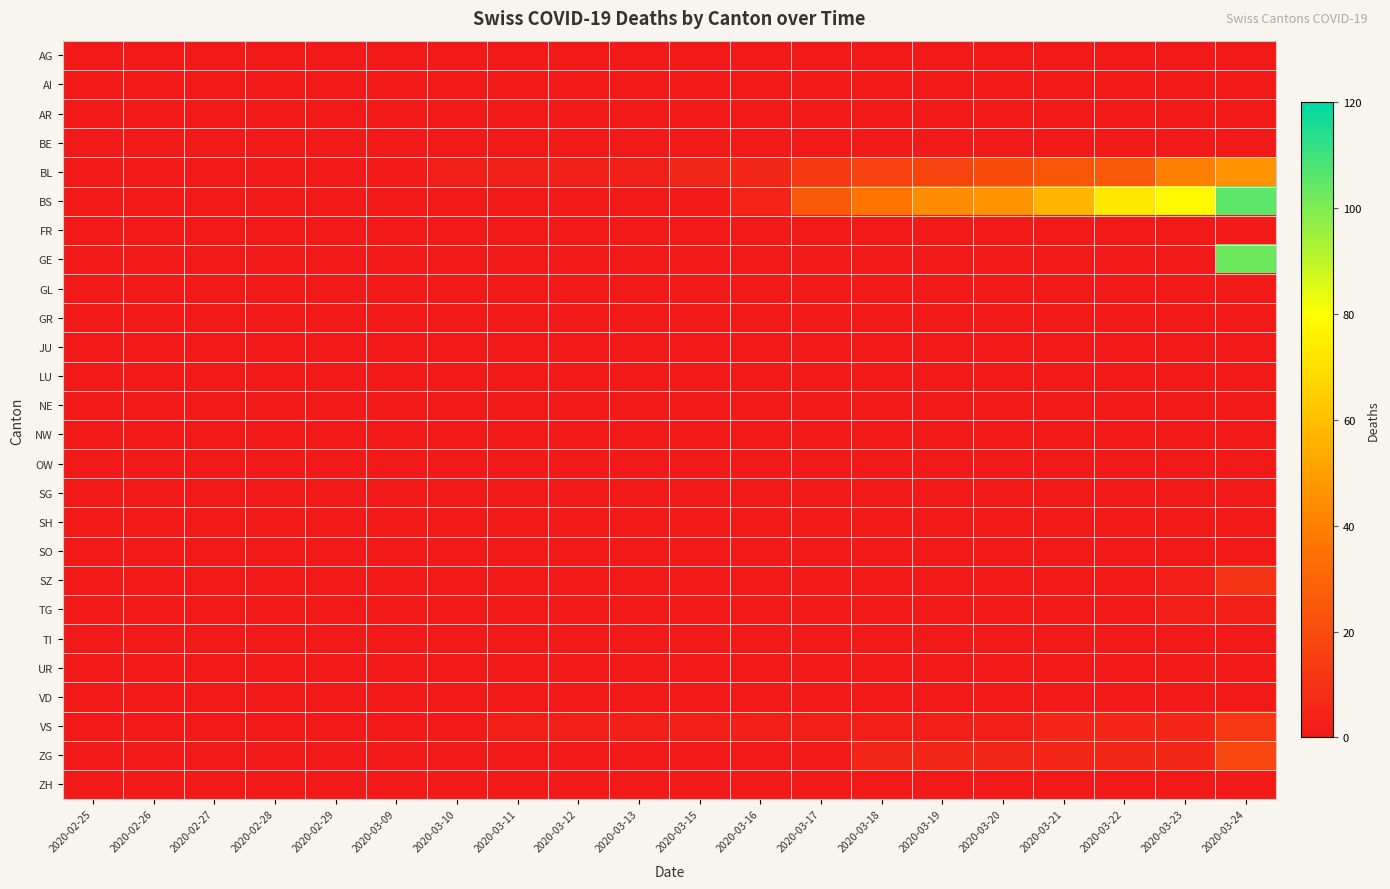

Reading left to right, list all the values displayed in this chart.

AG: 2020-02-25=0	2020-02-26=0	2020-02-27=0	2020-02-28=0	2020-02-29=0	2020-03-09=0	2020-03-10=0	2020-03-11=0	2020-03-12=0	2020-03-13=0	2020-03-15=0	2020-03-16=0	2020-03-17=0	2020-03-18=0	2020-03-19=0	2020-03-20=0	2020-03-21=0	2020-03-22=0	2020-03-23=0	2020-03-24=0
AI: 2020-02-25=0	2020-02-26=0	2020-02-27=0	2020-02-28=0	2020-02-29=0	2020-03-09=0	2020-03-10=0	2020-03-11=0	2020-03-12=0	2020-03-13=0	2020-03-15=0	2020-03-16=0	2020-03-17=0	2020-03-18=0	2020-03-19=0	2020-03-20=0	2020-03-21=0	2020-03-22=0	2020-03-23=0	2020-03-24=0
AR: 2020-02-25=0	2020-02-26=0	2020-02-27=0	2020-02-28=0	2020-02-29=0	2020-03-09=0	2020-03-10=0	2020-03-11=0	2020-03-12=0	2020-03-13=0	2020-03-15=0	2020-03-16=0	2020-03-17=0	2020-03-18=0	2020-03-19=0	2020-03-20=0	2020-03-21=0	2020-03-22=0	2020-03-23=0	2020-03-24=0
BE: 2020-02-25=0	2020-02-26=0	2020-02-27=0	2020-02-28=0	2020-02-29=0	2020-03-09=0	2020-03-10=0	2020-03-11=0	2020-03-12=0	2020-03-13=0	2020-03-15=0	2020-03-16=0	2020-03-17=0	2020-03-18=0	2020-03-19=0	2020-03-20=0	2020-03-21=0	2020-03-22=0	2020-03-23=0	2020-03-24=0
BL: 2020-02-25=0	2020-02-26=0	2020-02-27=0	2020-02-28=0	2020-02-29=0	2020-03-09=1	2020-03-10=2	2020-03-11=2	2020-03-12=2	2020-03-13=2	2020-03-15=5	2020-03-16=5	2020-03-17=13	2020-03-18=16	2020-03-19=17	2020-03-20=20	2020-03-21=24	2020-03-22=25	2020-03-23=40	2020-03-24=46
BS: 2020-02-25=0	2020-02-26=0	2020-02-27=0	2020-02-28=0	2020-02-29=0	2020-03-09=0	2020-03-10=0	2020-03-11=0	2020-03-12=0	2020-03-13=0	2020-03-15=0	2020-03-16=4	2020-03-17=25	2020-03-18=36	2020-03-19=44	2020-03-20=46	2020-03-21=57	2020-03-22=73	2020-03-23=78	2020-03-24=105
FR: 2020-02-25=0	2020-02-26=0	2020-02-27=0	2020-02-28=0	2020-02-29=0	2020-03-09=0	2020-03-10=0	2020-03-11=0	2020-03-12=0	2020-03-13=0	2020-03-15=0	2020-03-16=0	2020-03-17=0	2020-03-18=0	2020-03-19=0	2020-03-20=0	2020-03-21=0	2020-03-22=0	2020-03-23=0	2020-03-24=0
GE: 2020-02-25=0	2020-02-26=0	2020-02-27=0	2020-02-28=0	2020-02-29=0	2020-03-09=0	2020-03-10=0	2020-03-11=0	2020-03-12=0	2020-03-13=0	2020-03-15=0	2020-03-16=0	2020-03-17=0	2020-03-18=0	2020-03-19=0	2020-03-20=0	2020-03-21=0	2020-03-22=0	2020-03-23=0	2020-03-24=103
GL: 2020-02-25=0	2020-02-26=0	2020-02-27=0	2020-02-28=0	2020-02-29=0	2020-03-09=0	2020-03-10=0	2020-03-11=0	2020-03-12=0	2020-03-13=0	2020-03-15=0	2020-03-16=0	2020-03-17=0	2020-03-18=0	2020-03-19=0	2020-03-20=0	2020-03-21=0	2020-03-22=0	2020-03-23=0	2020-03-24=0
GR: 2020-02-25=0	2020-02-26=0	2020-02-27=0	2020-02-28=0	2020-02-29=0	2020-03-09=0	2020-03-10=0	2020-03-11=0	2020-03-12=0	2020-03-13=0	2020-03-15=0	2020-03-16=0	2020-03-17=0	2020-03-18=0	2020-03-19=0	2020-03-20=0	2020-03-21=0	2020-03-22=0	2020-03-23=0	2020-03-24=0
JU: 2020-02-25=0	2020-02-26=0	2020-02-27=0	2020-02-28=0	2020-02-29=0	2020-03-09=0	2020-03-10=0	2020-03-11=0	2020-03-12=0	2020-03-13=0	2020-03-15=0	2020-03-16=0	2020-03-17=0	2020-03-18=0	2020-03-19=0	2020-03-20=0	2020-03-21=0	2020-03-22=0	2020-03-23=0	2020-03-24=0
LU: 2020-02-25=0	2020-02-26=0	2020-02-27=0	2020-02-28=0	2020-02-29=0	2020-03-09=0	2020-03-10=0	2020-03-11=0	2020-03-12=0	2020-03-13=0	2020-03-15=0	2020-03-16=0	2020-03-17=0	2020-03-18=0	2020-03-19=0	2020-03-20=0	2020-03-21=0	2020-03-22=0	2020-03-23=0	2020-03-24=0
NE: 2020-02-25=0	2020-02-26=0	2020-02-27=0	2020-02-28=0	2020-02-29=0	2020-03-09=0	2020-03-10=0	2020-03-11=0	2020-03-12=0	2020-03-13=0	2020-03-15=0	2020-03-16=0	2020-03-17=0	2020-03-18=0	2020-03-19=0	2020-03-20=0	2020-03-21=0	2020-03-22=0	2020-03-23=0	2020-03-24=0
NW: 2020-02-25=0	2020-02-26=0	2020-02-27=0	2020-02-28=0	2020-02-29=0	2020-03-09=0	2020-03-10=0	2020-03-11=0	2020-03-12=0	2020-03-13=0	2020-03-15=0	2020-03-16=0	2020-03-17=0	2020-03-18=0	2020-03-19=0	2020-03-20=0	2020-03-21=0	2020-03-22=0	2020-03-23=0	2020-03-24=0
OW: 2020-02-25=0	2020-02-26=0	2020-02-27=0	2020-02-28=0	2020-02-29=0	2020-03-09=0	2020-03-10=0	2020-03-11=0	2020-03-12=0	2020-03-13=0	2020-03-15=0	2020-03-16=0	2020-03-17=0	2020-03-18=0	2020-03-19=0	2020-03-20=0	2020-03-21=0	2020-03-22=0	2020-03-23=0	2020-03-24=0
SG: 2020-02-25=0	2020-02-26=0	2020-02-27=0	2020-02-28=0	2020-02-29=0	2020-03-09=0	2020-03-10=0	2020-03-11=0	2020-03-12=0	2020-03-13=0	2020-03-15=0	2020-03-16=0	2020-03-17=0	2020-03-18=0	2020-03-19=0	2020-03-20=0	2020-03-21=0	2020-03-22=0	2020-03-23=0	2020-03-24=0
SH: 2020-02-25=0	2020-02-26=0	2020-02-27=0	2020-02-28=0	2020-02-29=0	2020-03-09=0	2020-03-10=0	2020-03-11=0	2020-03-12=0	2020-03-13=0	2020-03-15=0	2020-03-16=0	2020-03-17=0	2020-03-18=0	2020-03-19=0	2020-03-20=0	2020-03-21=0	2020-03-22=0	2020-03-23=0	2020-03-24=0
SO: 2020-02-25=0	2020-02-26=0	2020-02-27=0	2020-02-28=0	2020-02-29=0	2020-03-09=0	2020-03-10=0	2020-03-11=0	2020-03-12=0	2020-03-13=0	2020-03-15=0	2020-03-16=0	2020-03-17=0	2020-03-18=0	2020-03-19=0	2020-03-20=0	2020-03-21=0	2020-03-22=0	2020-03-23=0	2020-03-24=0
SZ: 2020-02-25=0	2020-02-26=0	2020-02-27=0	2020-02-28=0	2020-02-29=0	2020-03-09=0	2020-03-10=0	2020-03-11=0	2020-03-12=0	2020-03-13=0	2020-03-15=0	2020-03-16=0	2020-03-17=0	2020-03-18=0	2020-03-19=0	2020-03-20=0	2020-03-21=0	2020-03-22=0	2020-03-23=2	2020-03-24=10
TG: 2020-02-25=0	2020-02-26=0	2020-02-27=0	2020-02-28=0	2020-02-29=0	2020-03-09=0	2020-03-10=0	2020-03-11=0	2020-03-12=0	2020-03-13=0	2020-03-15=0	2020-03-16=0	2020-03-17=0	2020-03-18=0	2020-03-19=0	2020-03-20=0	2020-03-21=0	2020-03-22=0	2020-03-23=2	2020-03-24=2
TI: 2020-02-25=0	2020-02-26=0	2020-02-27=0	2020-02-28=0	2020-02-29=0	2020-03-09=0	2020-03-10=0	2020-03-11=0	2020-03-12=0	2020-03-13=0	2020-03-15=0	2020-03-16=0	2020-03-17=0	2020-03-18=0	2020-03-19=0	2020-03-20=0	2020-03-21=0	2020-03-22=0	2020-03-23=0	2020-03-24=0
UR: 2020-02-25=0	2020-02-26=0	2020-02-27=0	2020-02-28=0	2020-02-29=0	2020-03-09=0	2020-03-10=0	2020-03-11=0	2020-03-12=0	2020-03-13=0	2020-03-15=0	2020-03-16=0	2020-03-17=0	2020-03-18=0	2020-03-19=0	2020-03-20=0	2020-03-21=0	2020-03-22=0	2020-03-23=1	2020-03-24=1
VD: 2020-02-25=0	2020-02-26=0	2020-02-27=0	2020-02-28=0	2020-02-29=0	2020-03-09=0	2020-03-10=0	2020-03-11=0	2020-03-12=0	2020-03-13=0	2020-03-15=0	2020-03-16=0	2020-03-17=0	2020-03-18=0	2020-03-19=0	2020-03-20=0	2020-03-21=0	2020-03-22=0	2020-03-23=0	2020-03-24=0
VS: 2020-02-25=0	2020-02-26=0	2020-02-27=0	2020-02-28=0	2020-02-29=0	2020-03-09=0	2020-03-10=0	2020-03-11=2	2020-03-12=2	2020-03-13=2	2020-03-15=2	2020-03-16=2	2020-03-17=2	2020-03-18=2	2020-03-19=2	2020-03-20=2	2020-03-21=5	2020-03-22=5	2020-03-23=5	2020-03-24=12
ZG: 2020-02-25=0	2020-02-26=0	2020-02-27=0	2020-02-28=0	2020-02-29=0	2020-03-09=0	2020-03-10=0	2020-03-11=0	2020-03-12=0	2020-03-13=0	2020-03-15=0	2020-03-16=0	2020-03-17=1	2020-03-18=5	2020-03-19=5	2020-03-20=5	2020-03-21=5	2020-03-22=5	2020-03-23=5	2020-03-24=18
ZH: 2020-02-25=0	2020-02-26=0	2020-02-27=0	2020-02-28=0	2020-02-29=0	2020-03-09=0	2020-03-10=0	2020-03-11=0	2020-03-12=0	2020-03-13=0	2020-03-15=0	2020-03-16=0	2020-03-17=0	2020-03-18=0	2020-03-19=0	2020-03-20=0	2020-03-21=0	2020-03-22=0	2020-03-23=0	2020-03-24=0